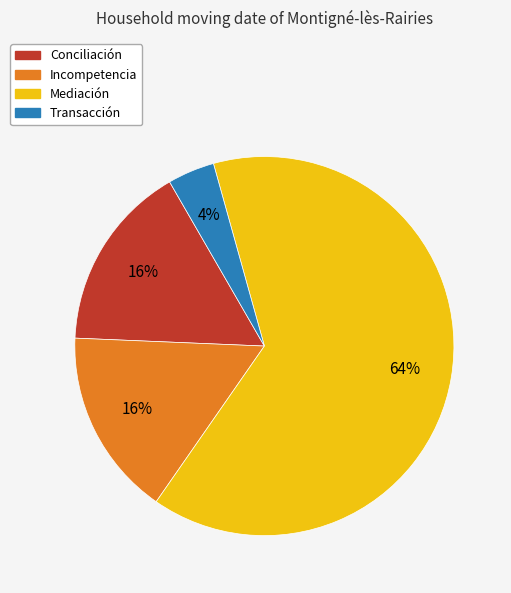

Combined, do Transacción and Conciliación account for over 50%?

No